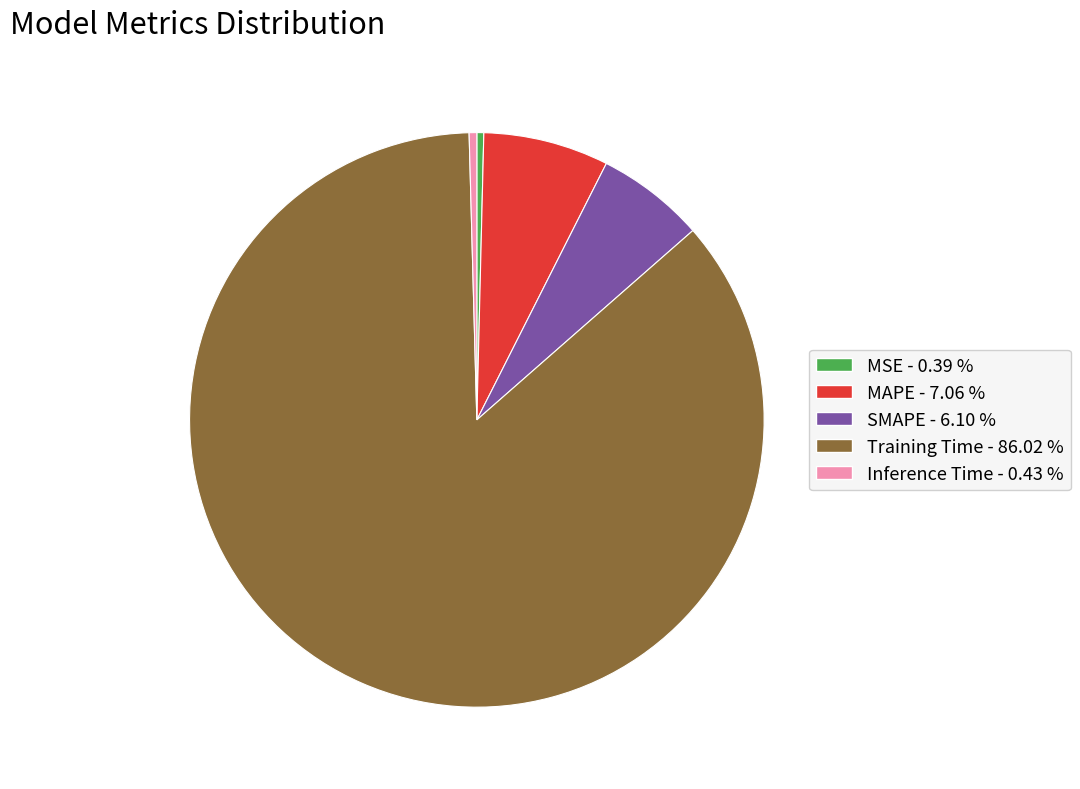

Between Inference Time and Training Time, which is larger?

Training Time